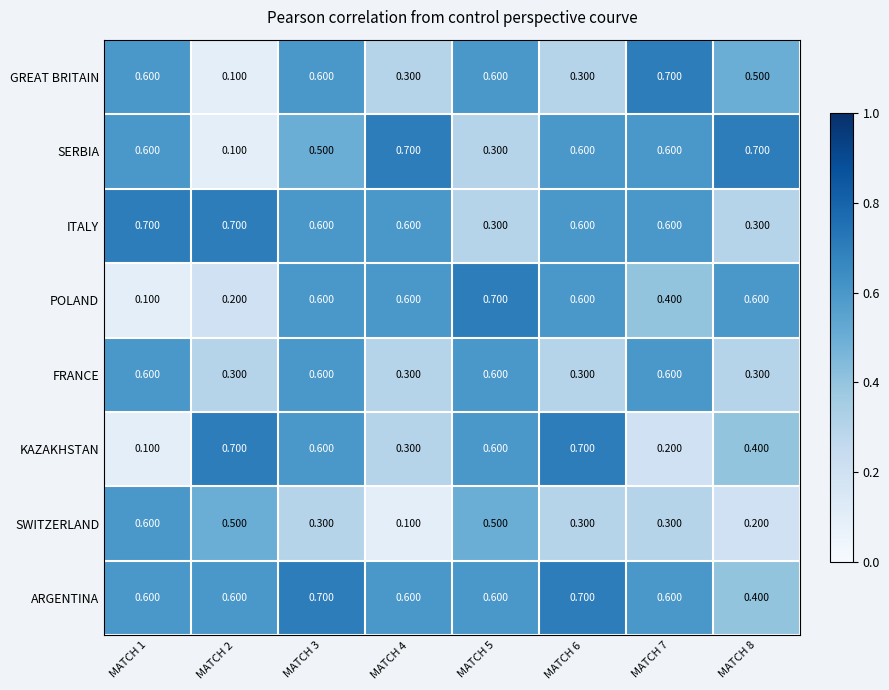

At how many categories does at least one series exceed 0?

8